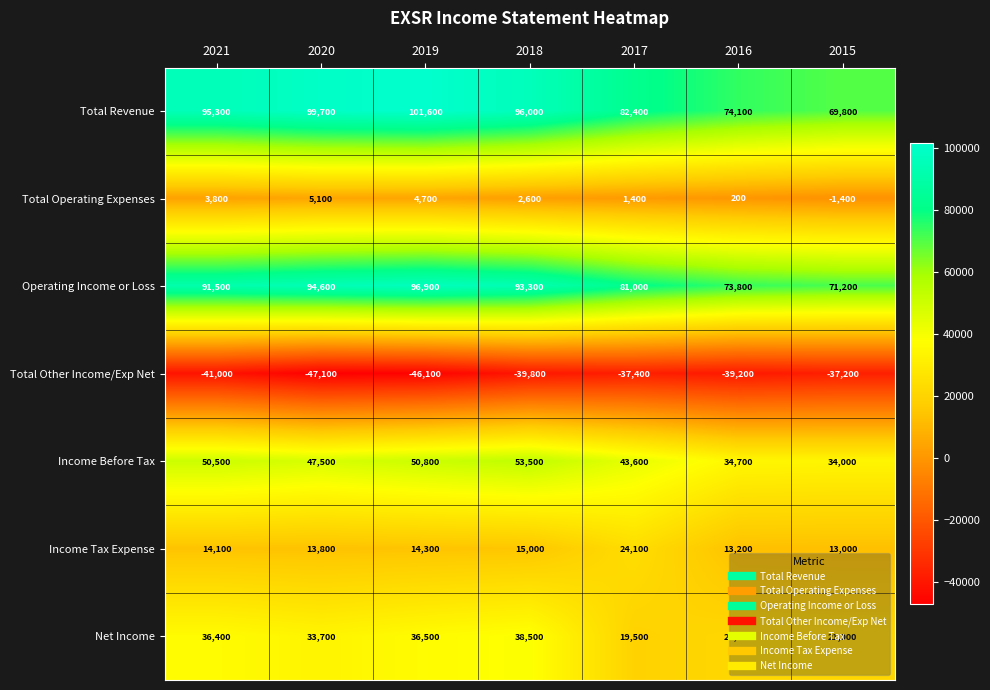

The Total Revenue series shows 96000 at 2018. True or false?

True